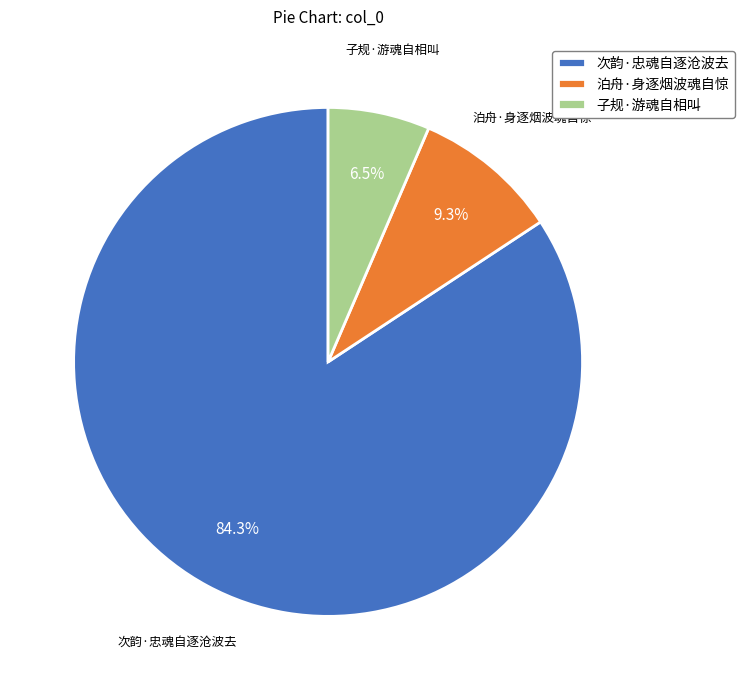

How many slices are in this pie chart?

3